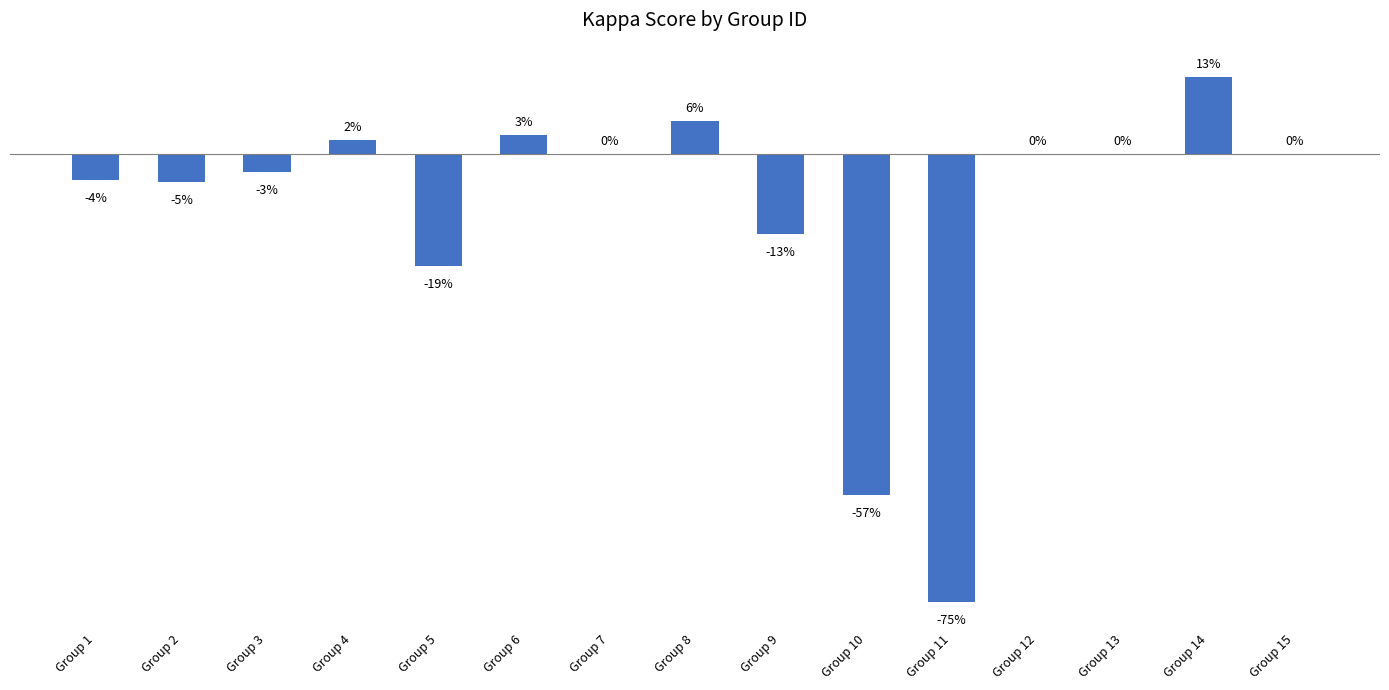

What is the difference between the second highest and second lowest values?

0.6